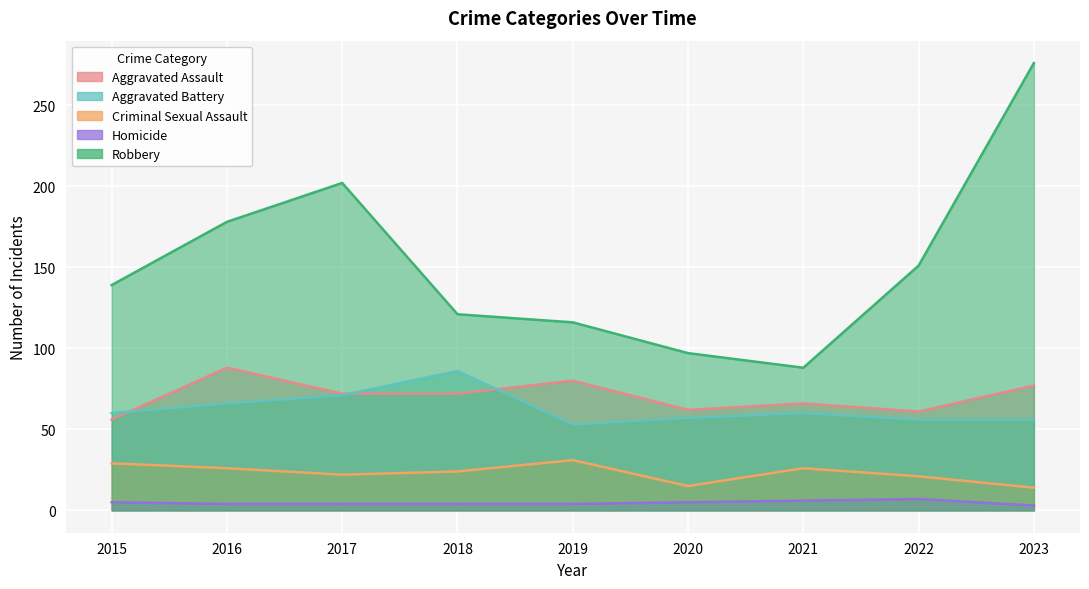

How many data points in Robbery are less than 139?

4